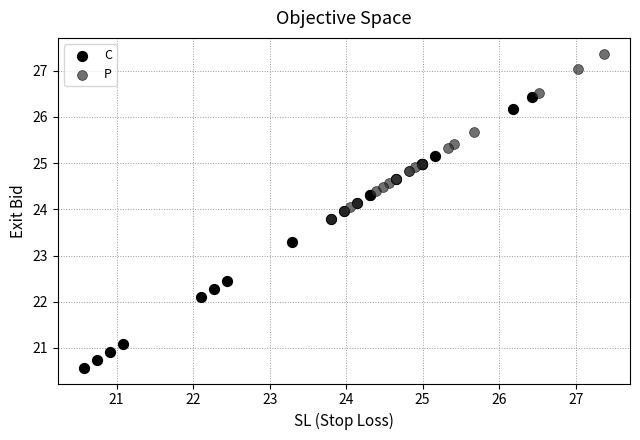

Which series reaches the maximum Y coordinate?

P